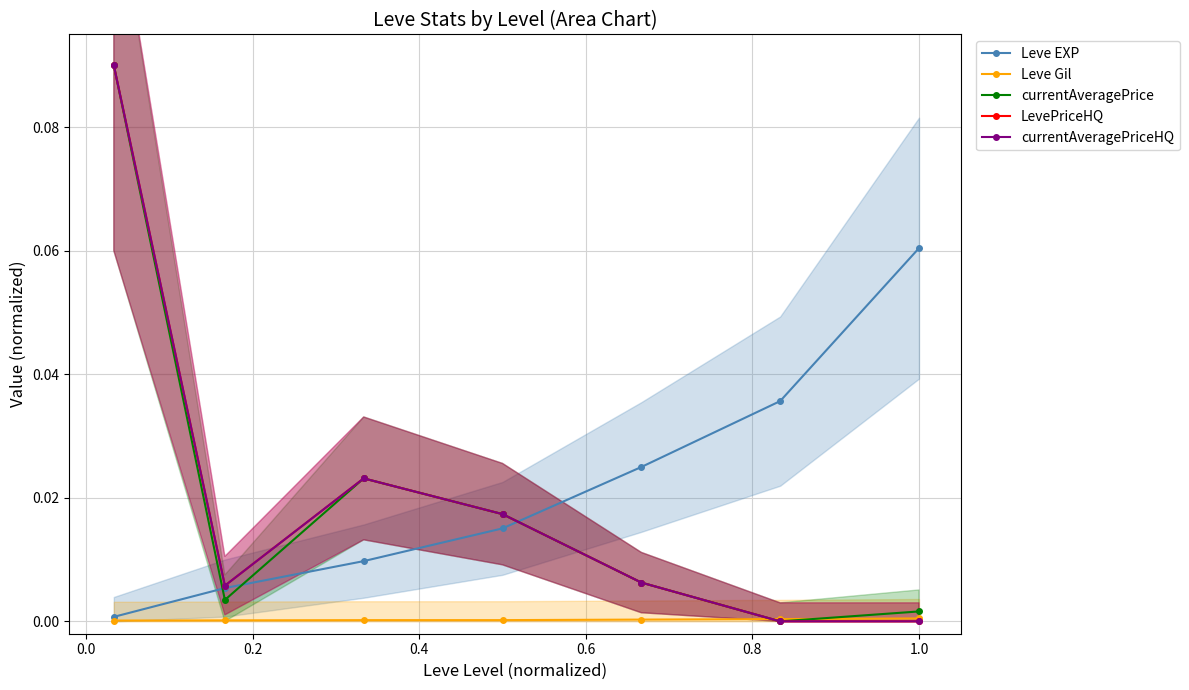

How many data points does each series have?

7